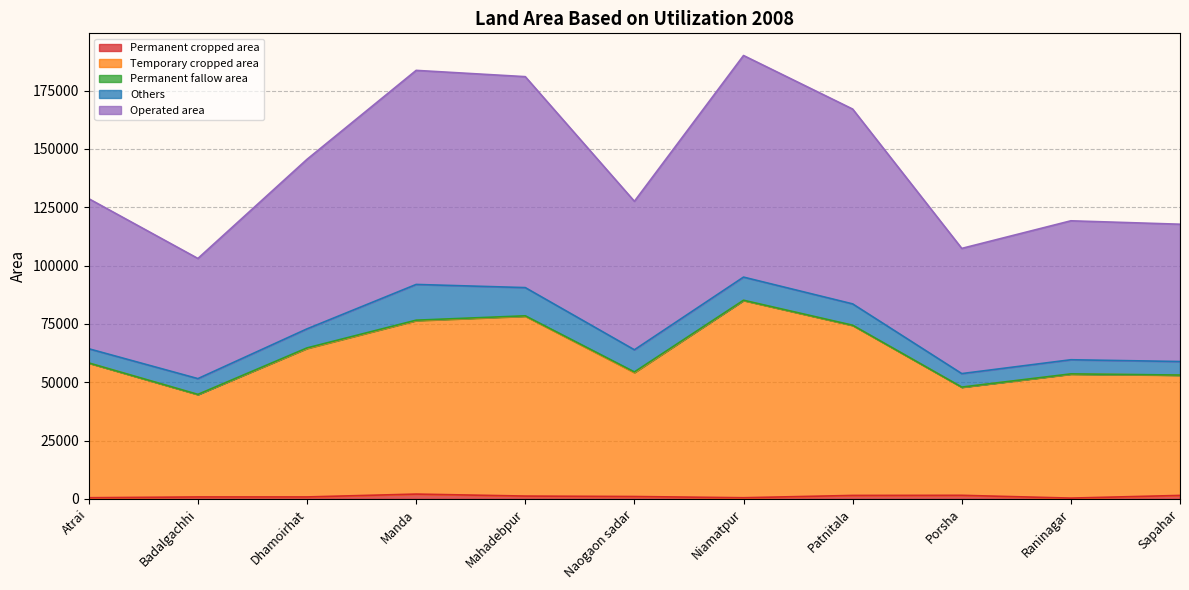

True or false: Temporary cropped area and Operated area intersect in this chart.

False